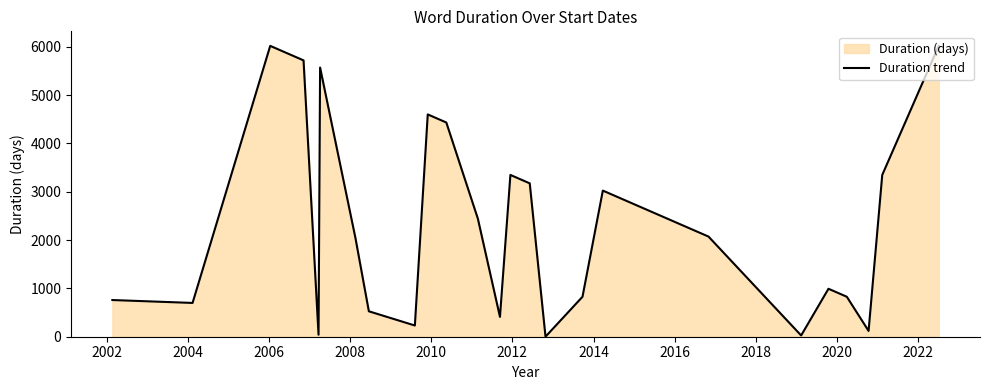

What is the maximum value shown in the chart?

6017